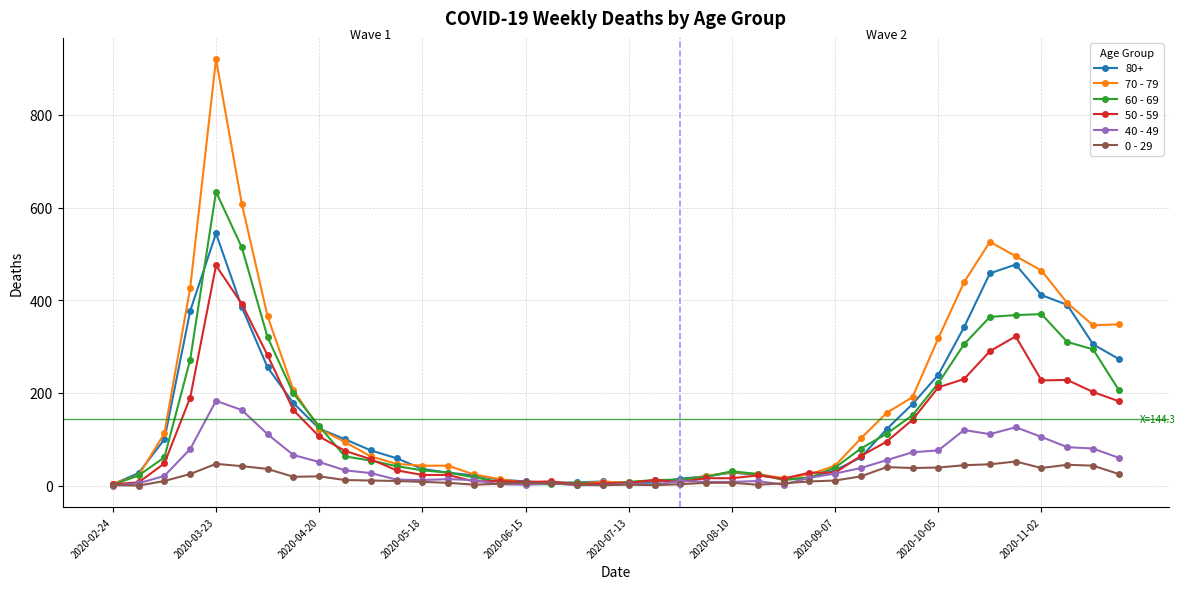

True or false: 40 - 49 has more than 1 points higher than both neighbors.

True